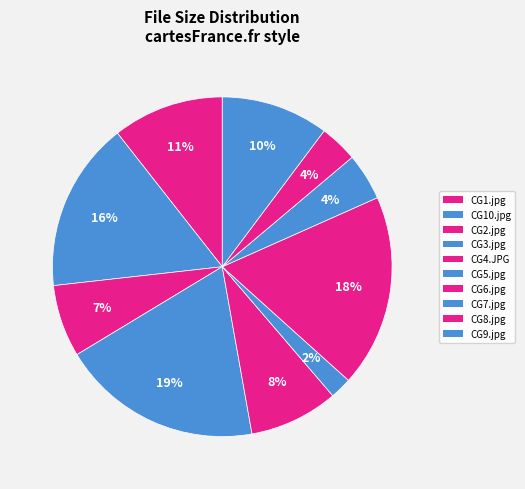

To the nearest percent, what percentage of the pie is CG1.jpg?

11%